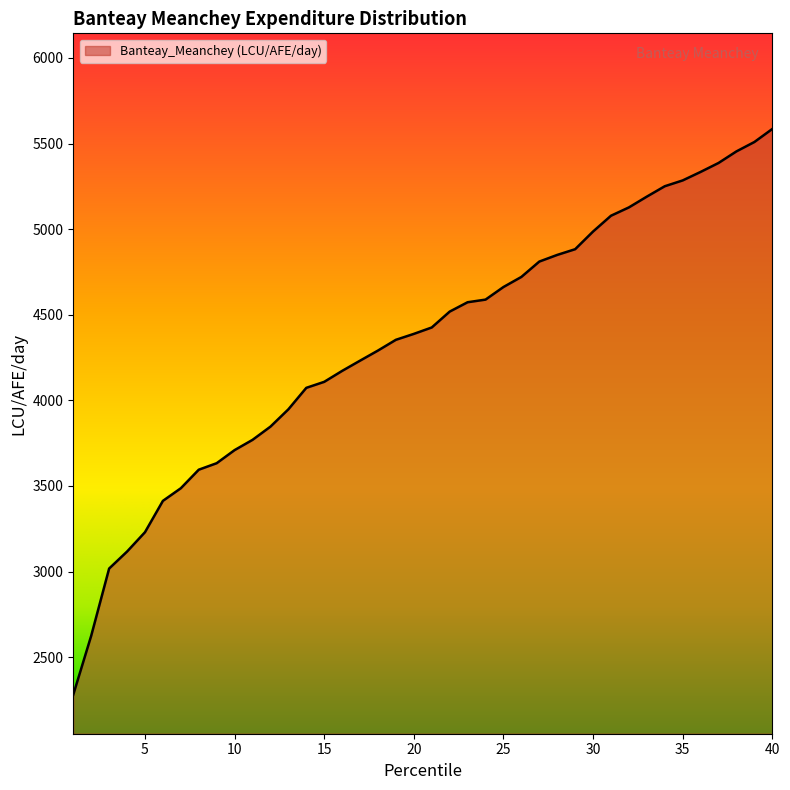

What is the greatest value displayed?

5585.1